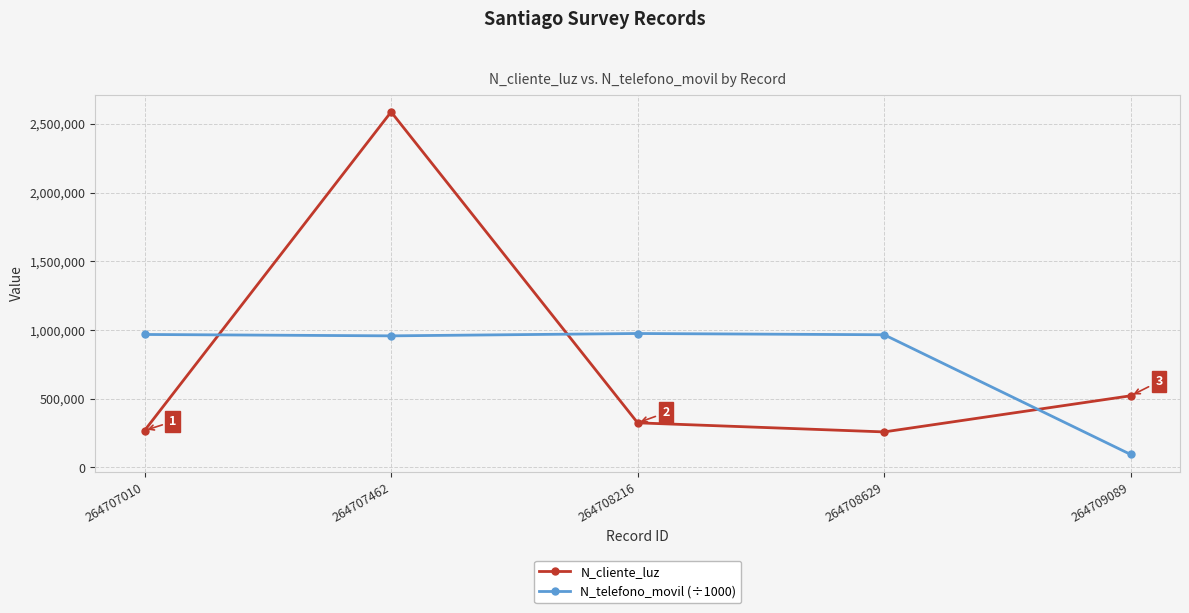

What is the minimum value for N_cliente_luz?

258663.0